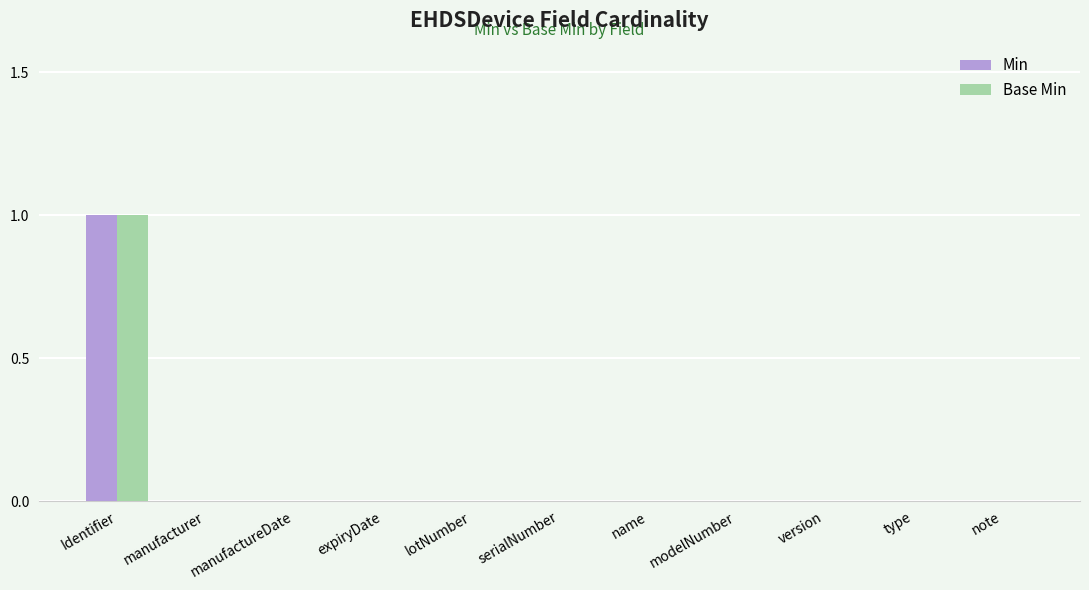

Reading left to right, transcribe all the data shown in this chart.

Min: Identifier=1	manufacturer=0	manufactureDate=0	expiryDate=0	lotNumber=0	serialNumber=0	name=0	modelNumber=0	version=0	type=0	note=0
Base Min: Identifier=1	manufacturer=0	manufactureDate=0	expiryDate=0	lotNumber=0	serialNumber=0	name=0	modelNumber=0	version=0	type=0	note=0